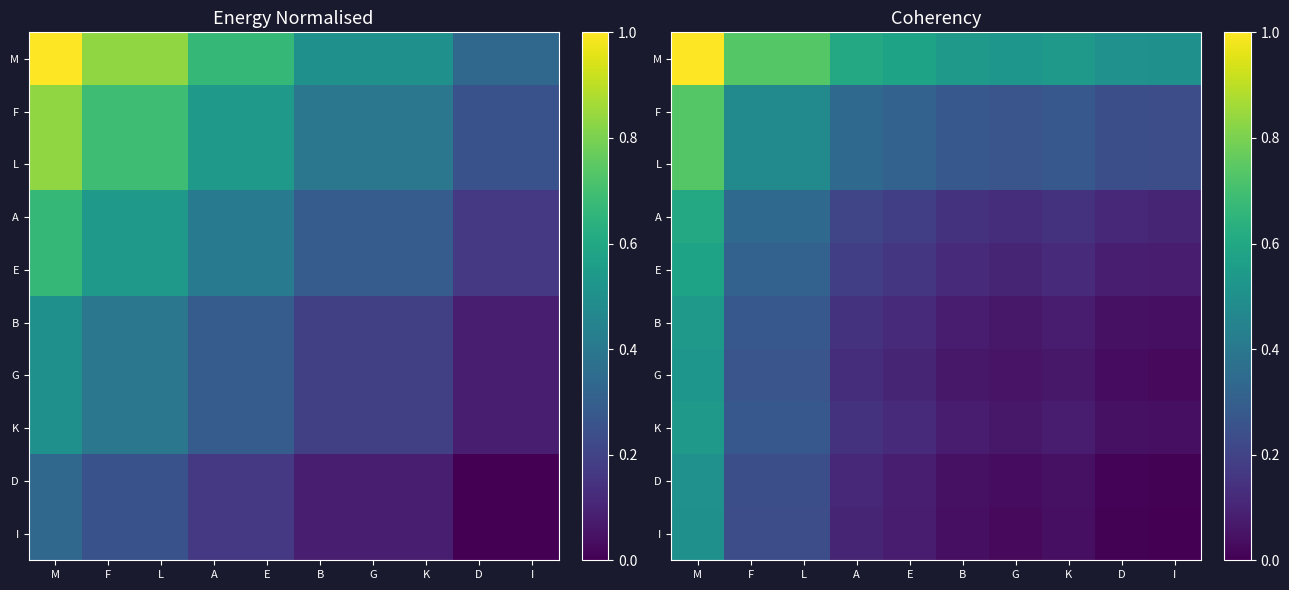

At how many categories does at least one series exceed 0?

10